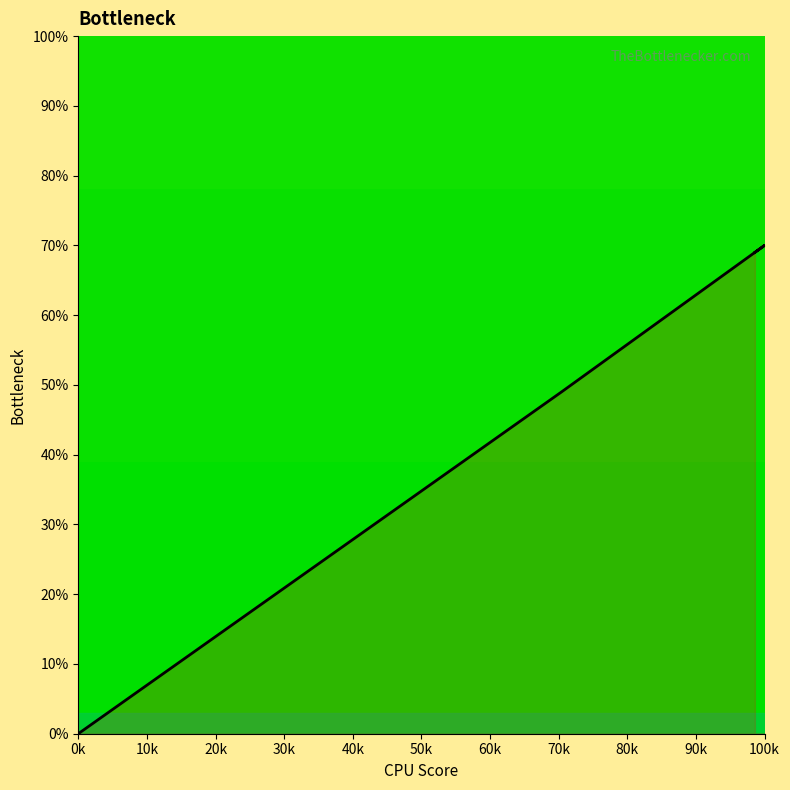

What is the difference between the second highest and second lowest values?

20